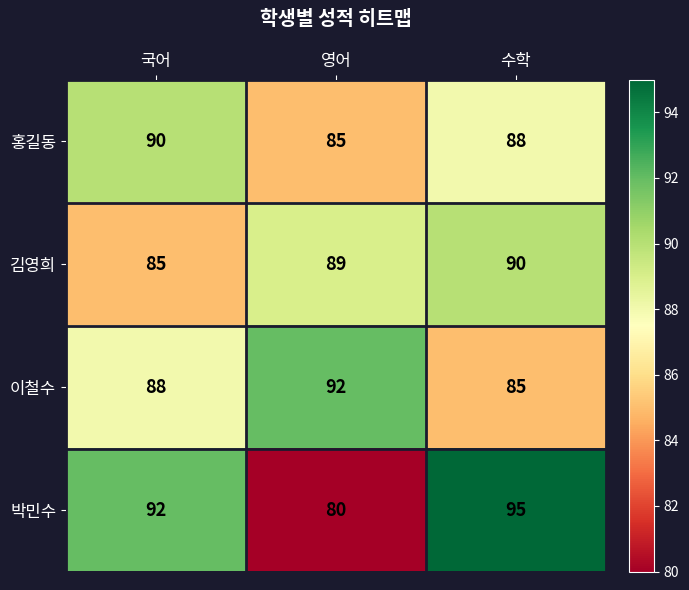

At 영어, list the series in order from largest to smallest.

이철수, 김영희, 홍길동, 박민수